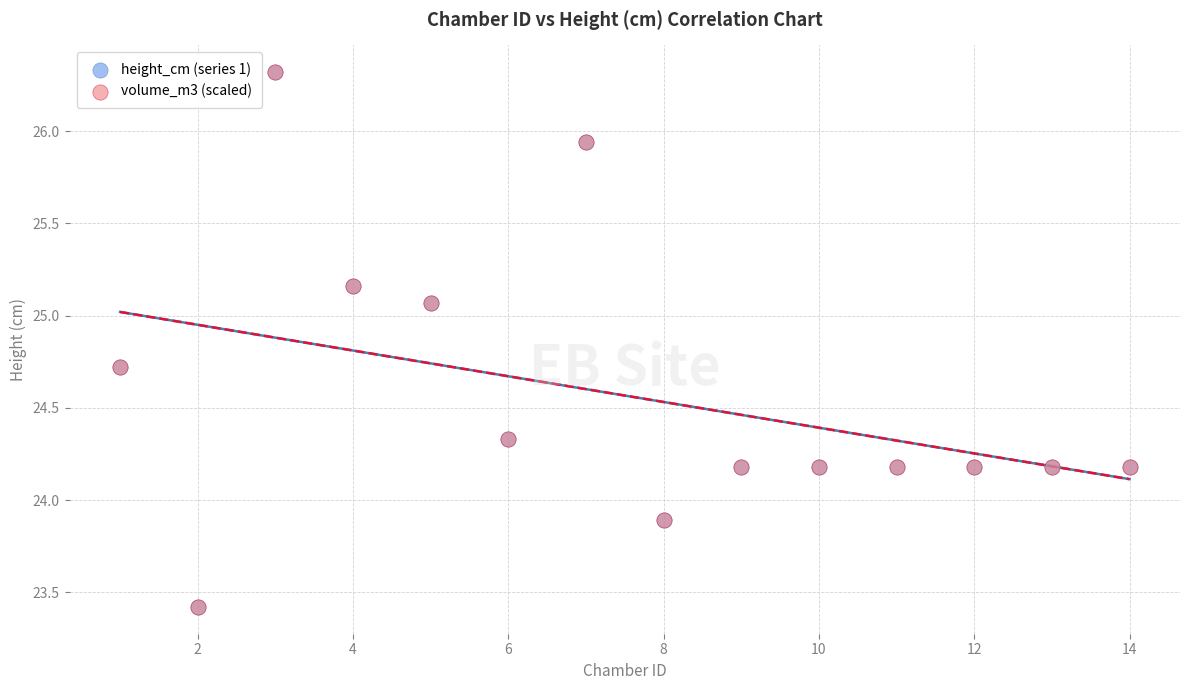

What are all the series names shown in the legend?

height_cm (series 1), volume_m3 (scaled)